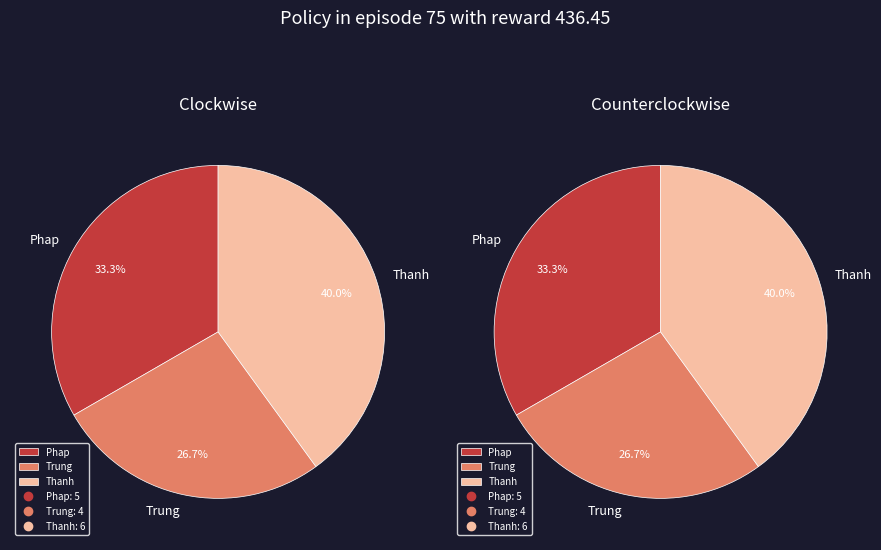

What percentage is the Phap slice, to the nearest percent?

33%